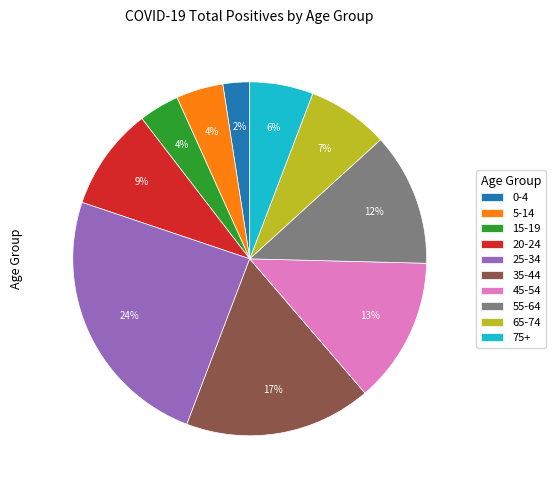

Is the sum of 55-64 and 20-24 greater than half?

No